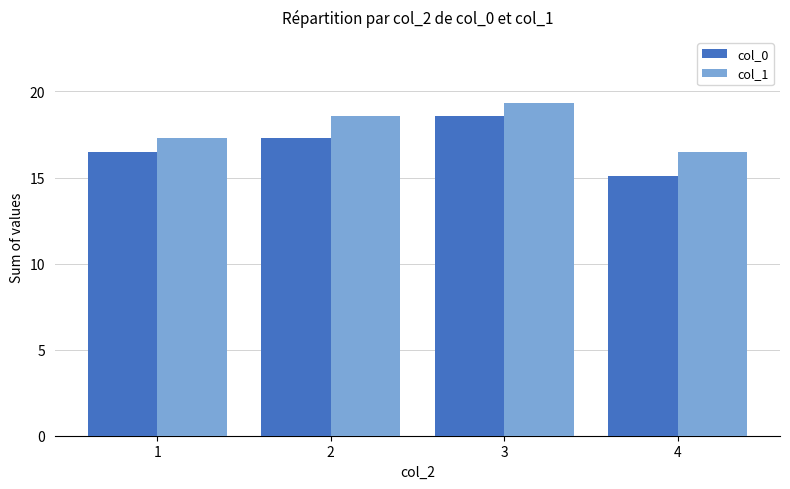

Where is col_1 nearest to the value 17?

1